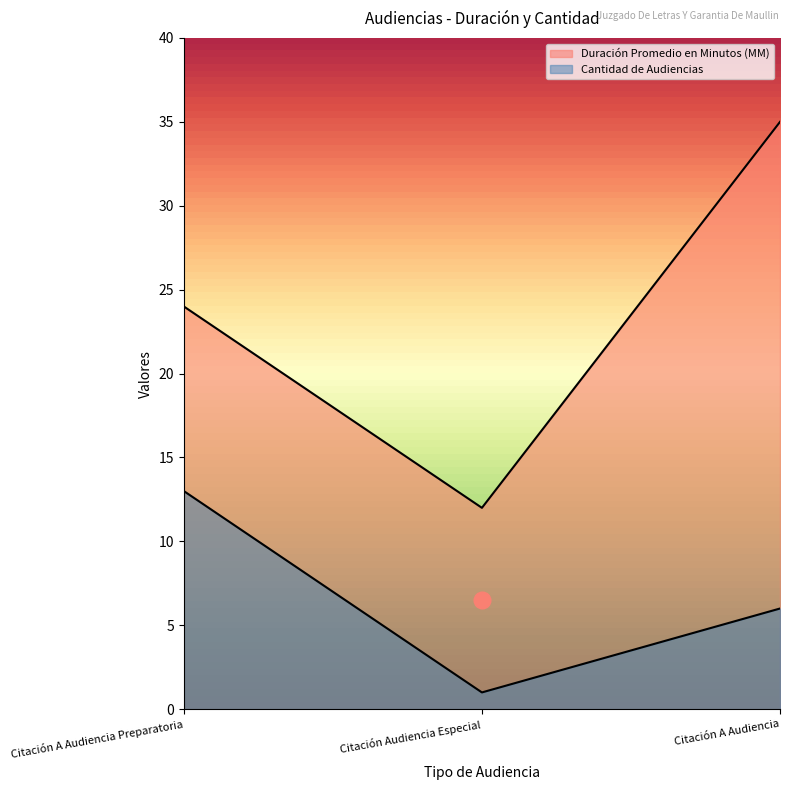

At which label does Cantidad de Audiencias reach its minimum?

Citación Audiencia Especial